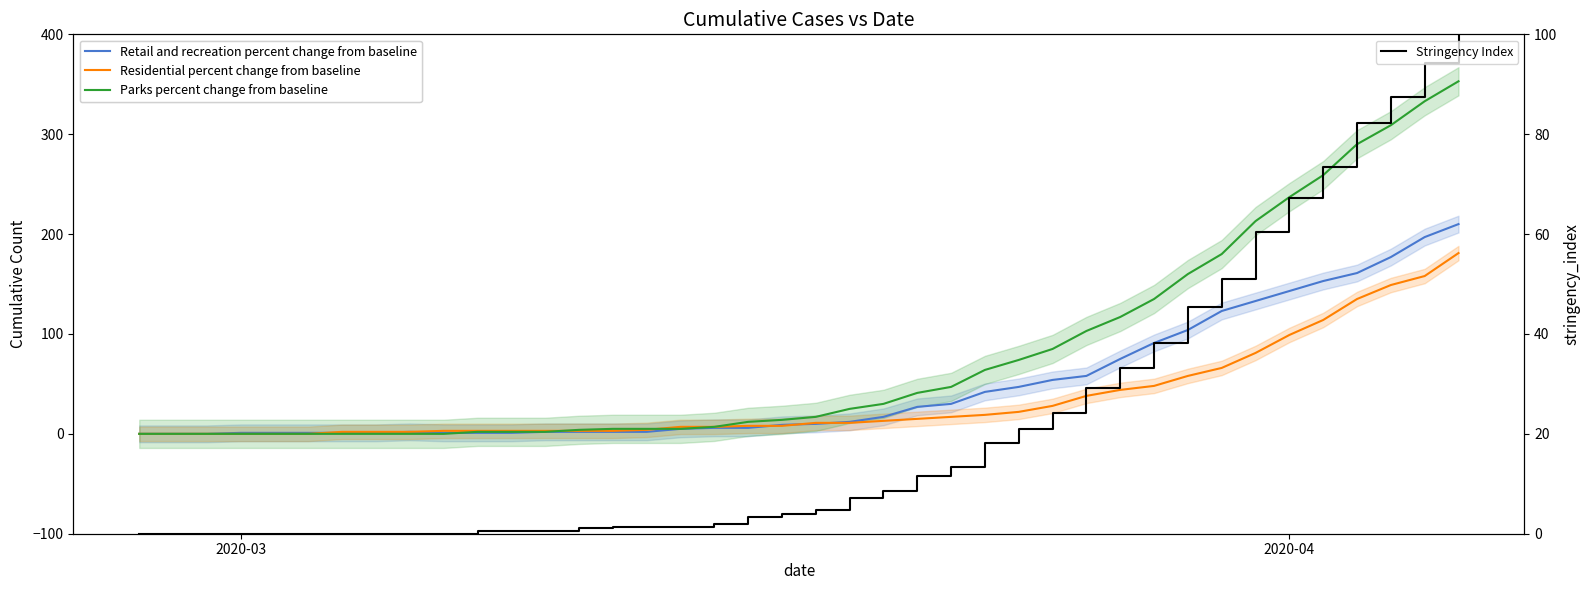

Is the value of Residential percent change from baseline at 38 greater than the value of Stringency Index at 32?

Yes